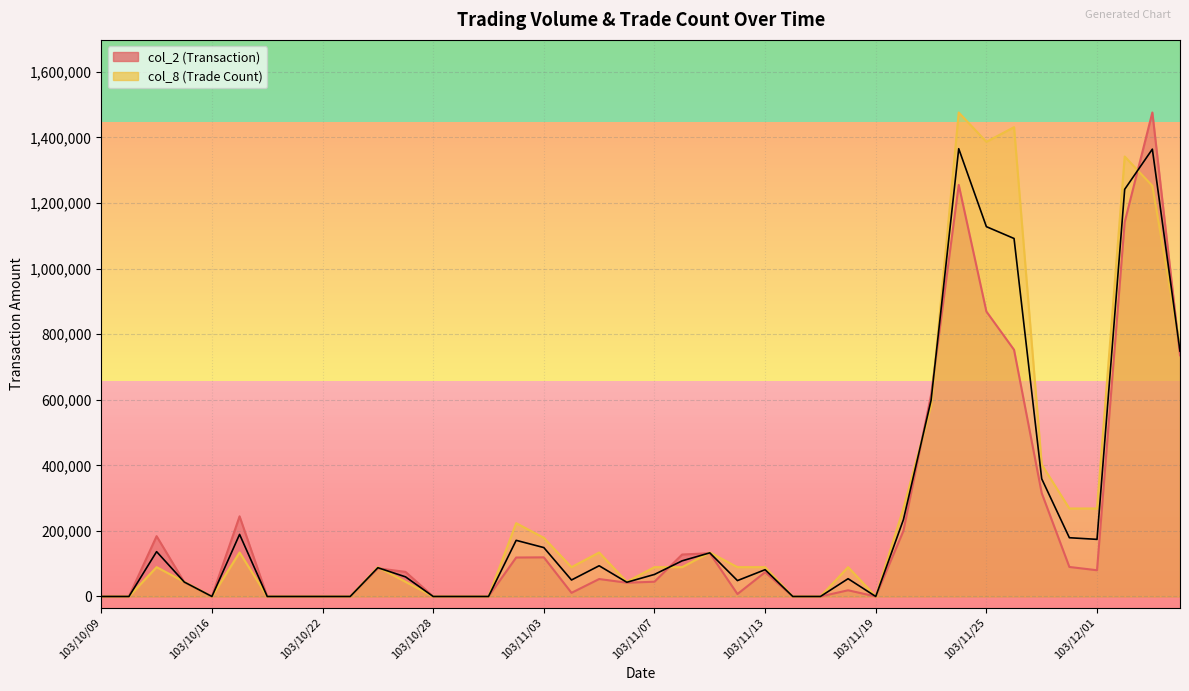

What are all the series names shown in the legend?

col_2 (Transaction), col_8 (Trade Count)